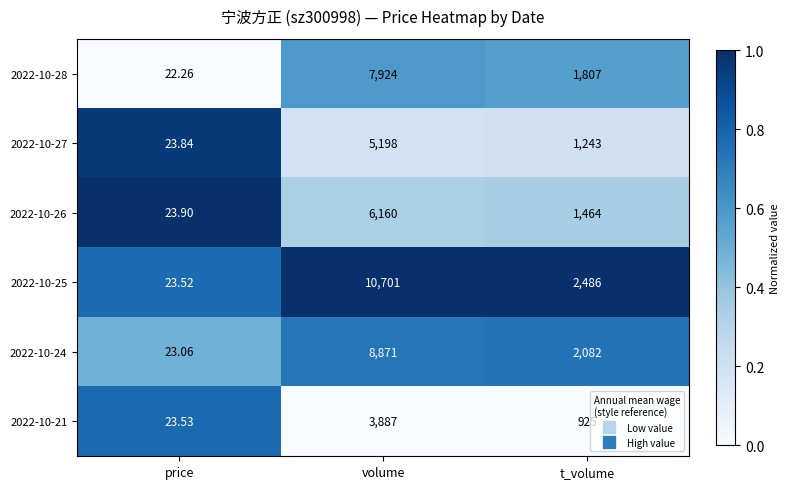

Is the value of 2022-10-28 at price greater than the value of 2022-10-21 at t_volume?

No